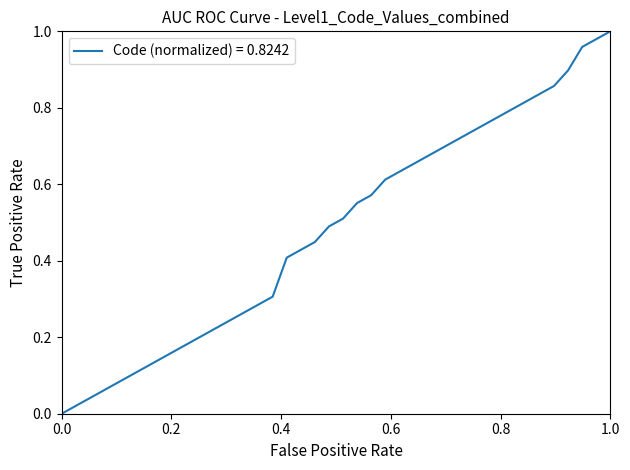

Reading right to left, extract all data points from this chart.

1.0	1.0	1.0	0.9	0.9	0.8	0.8	0.8	0.8	0.8	0.7	0.7	0.7	0.7	0.7	0.6	0.6	0.6	0.6	0.5	0.5	0.4	0.4	0.4	0.3	0.3	0.3	0.2	0.2	0.2	0.2	0.2	0.1	0.1	0.1	0.1	0.1	0.0	0.0	0.0